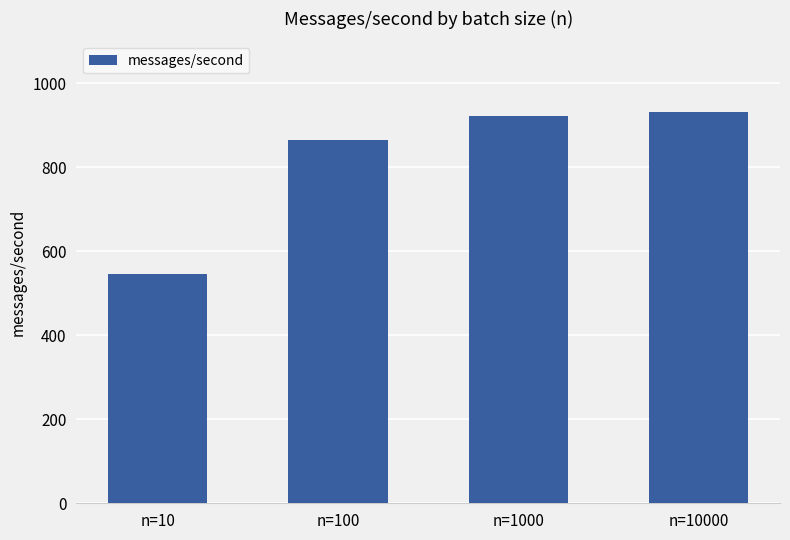

What is the ratio of the value at n=10 to the value at n=1000?

0.6